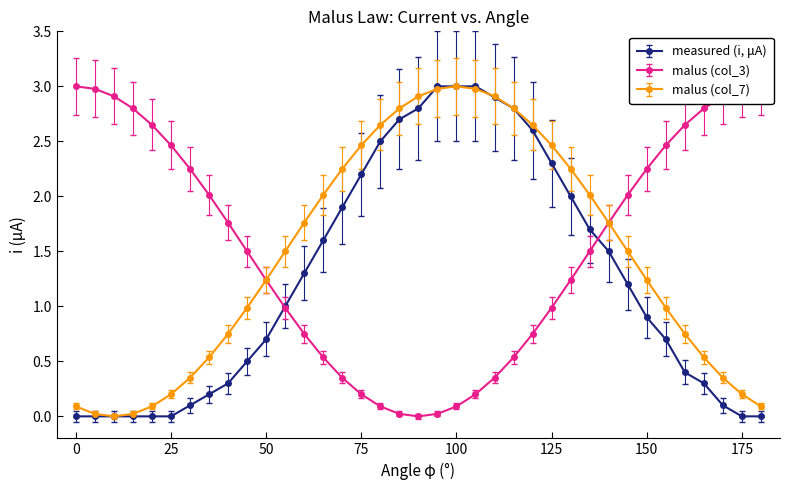

At which category does malus (col_3) reach its first local valley?

90